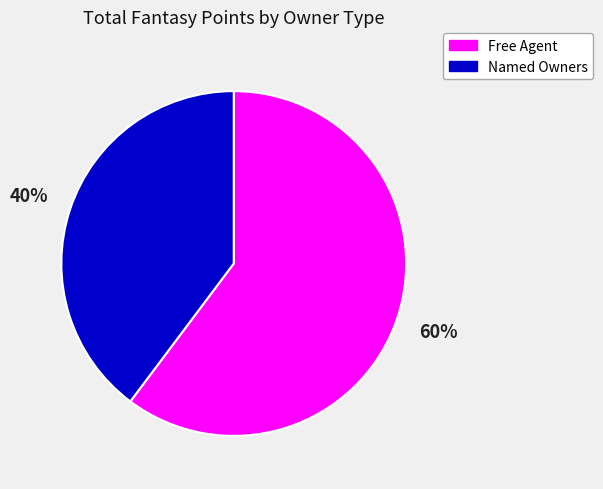

To the nearest percent, what is the average slice percentage?

50%